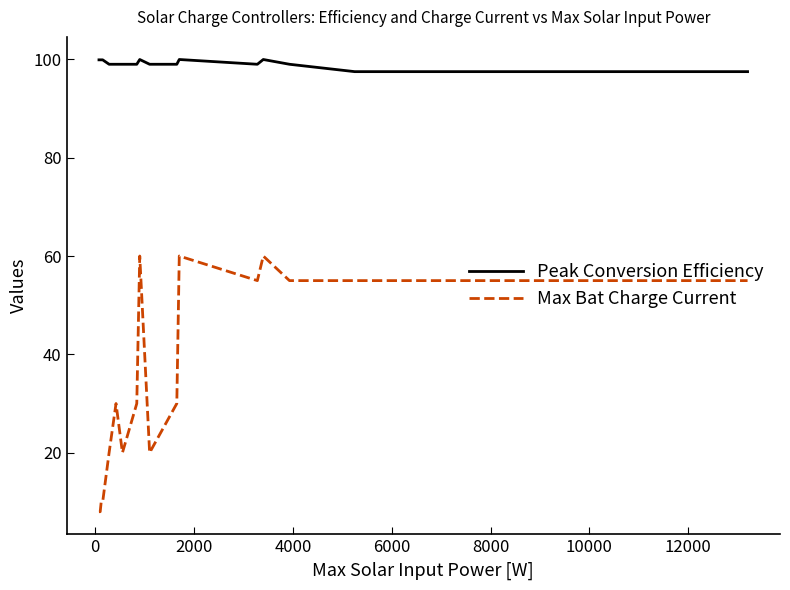

Rank the series by their maximum value, from lowest to highest.

Max Bat Charge Current, Peak Conversion Efficiency